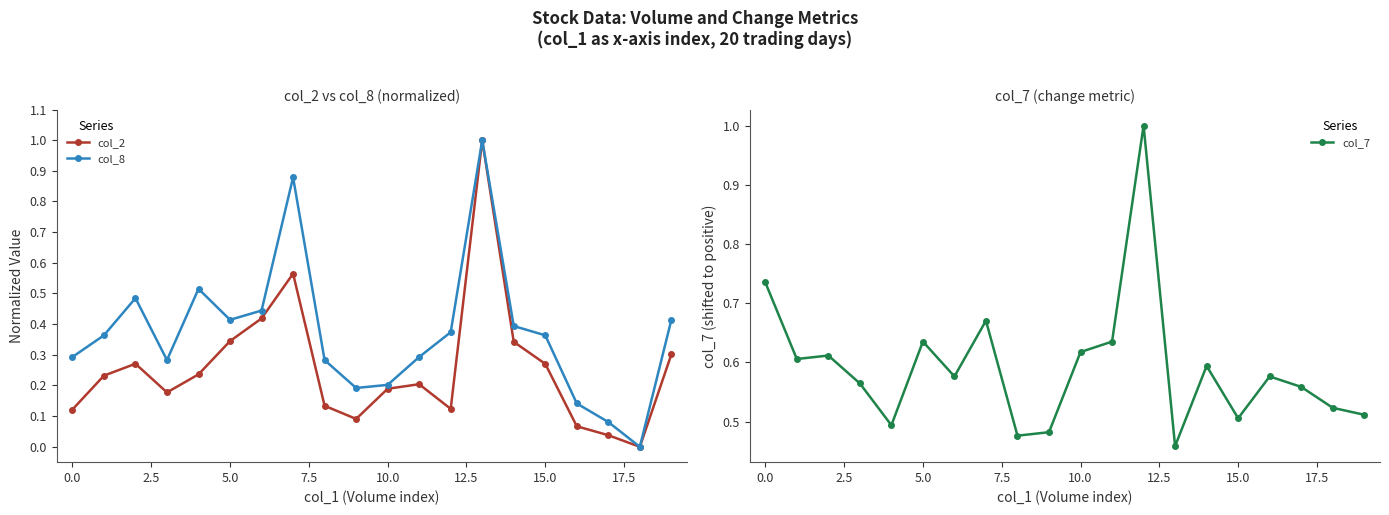

True or false: col_2 and col_8 cross at least once.

False